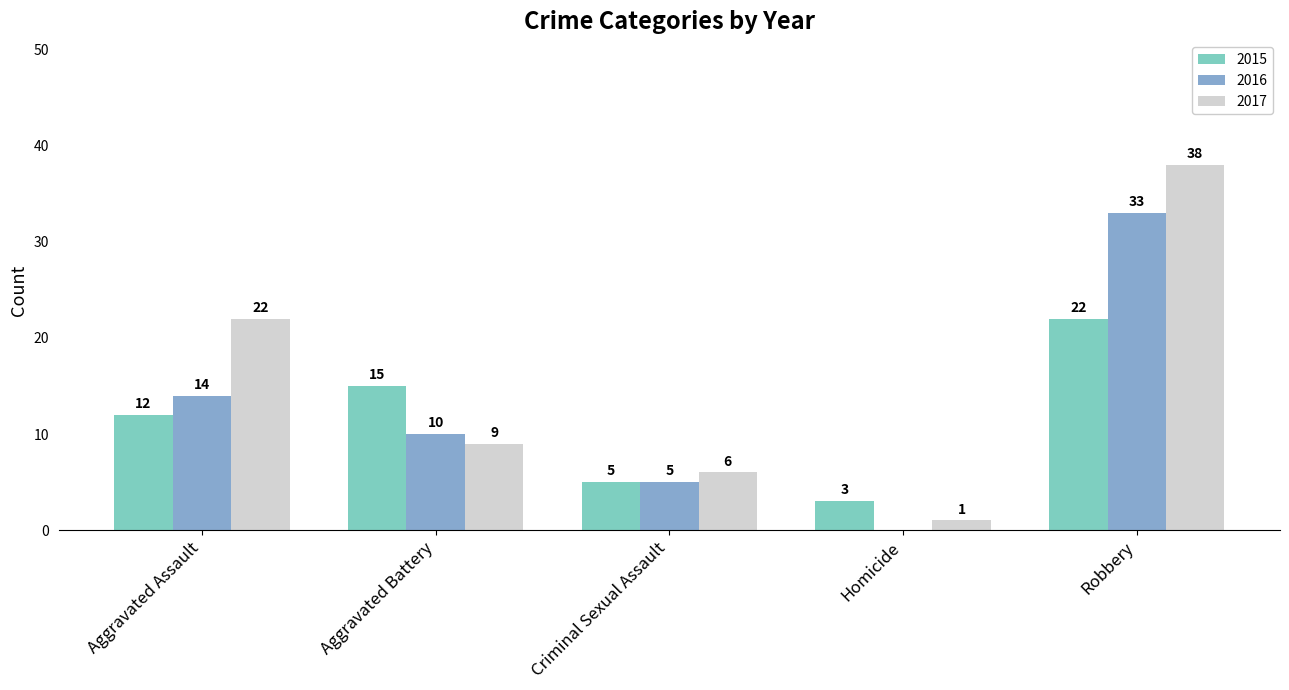

Which category has the highest value in the 2017 series?

Robbery